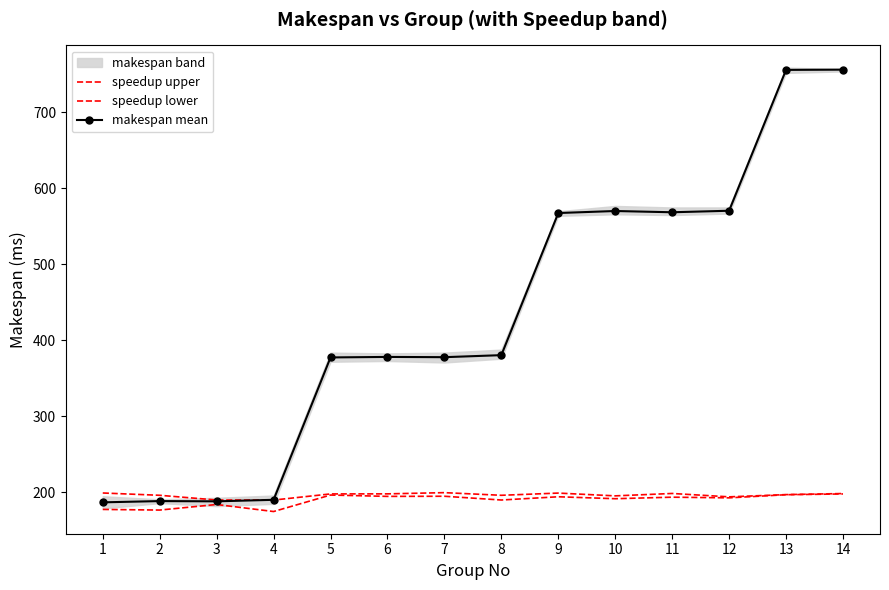

What is the difference between the maximum and minimum values in the makespan mean series?

569.3